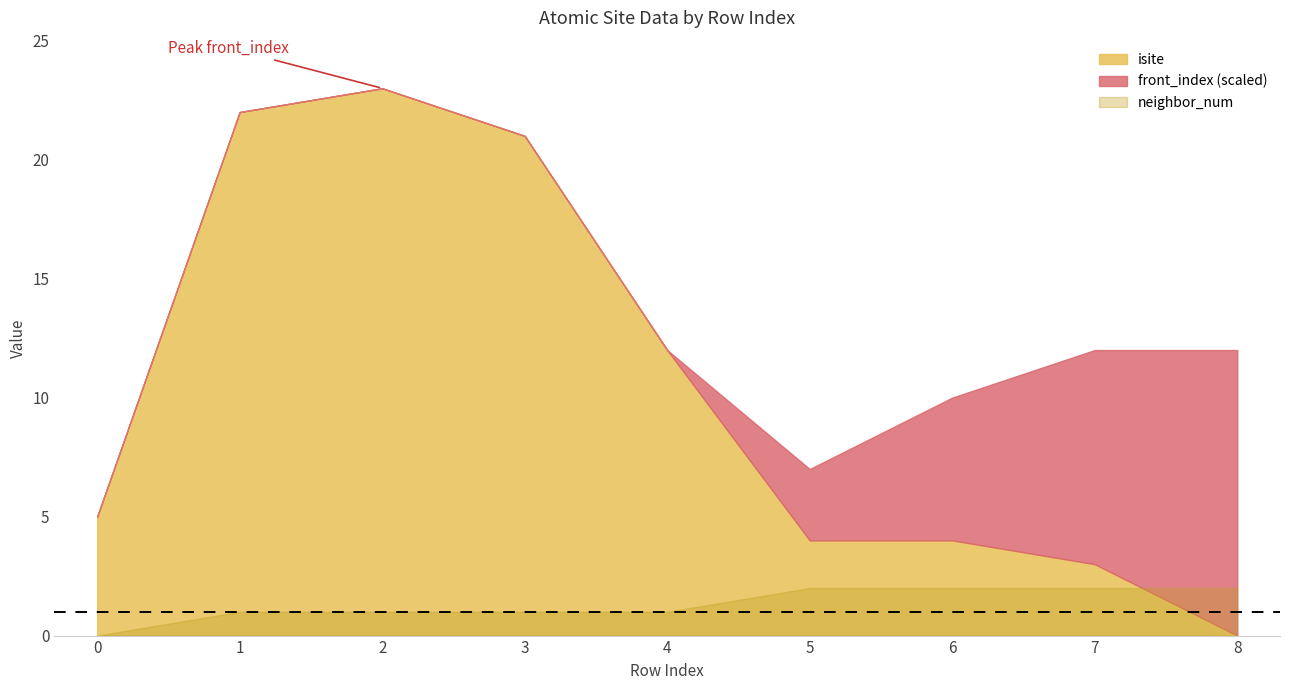

At how many categories does at least one series exceed 13?

3